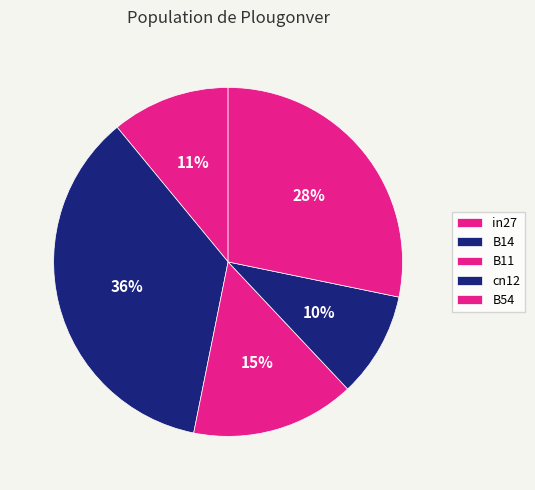

Is it true that B14 is 26% of the pie?

False